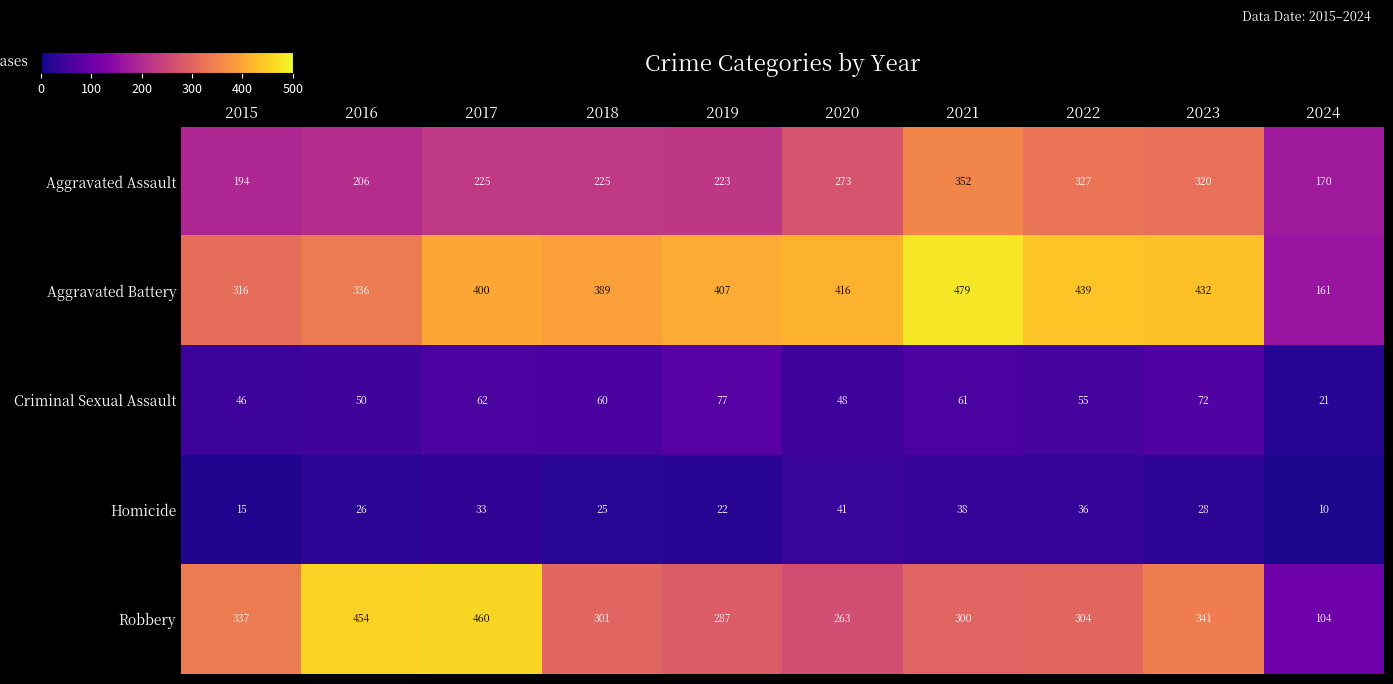

Which series has the largest total across all categories?

Aggravated Battery